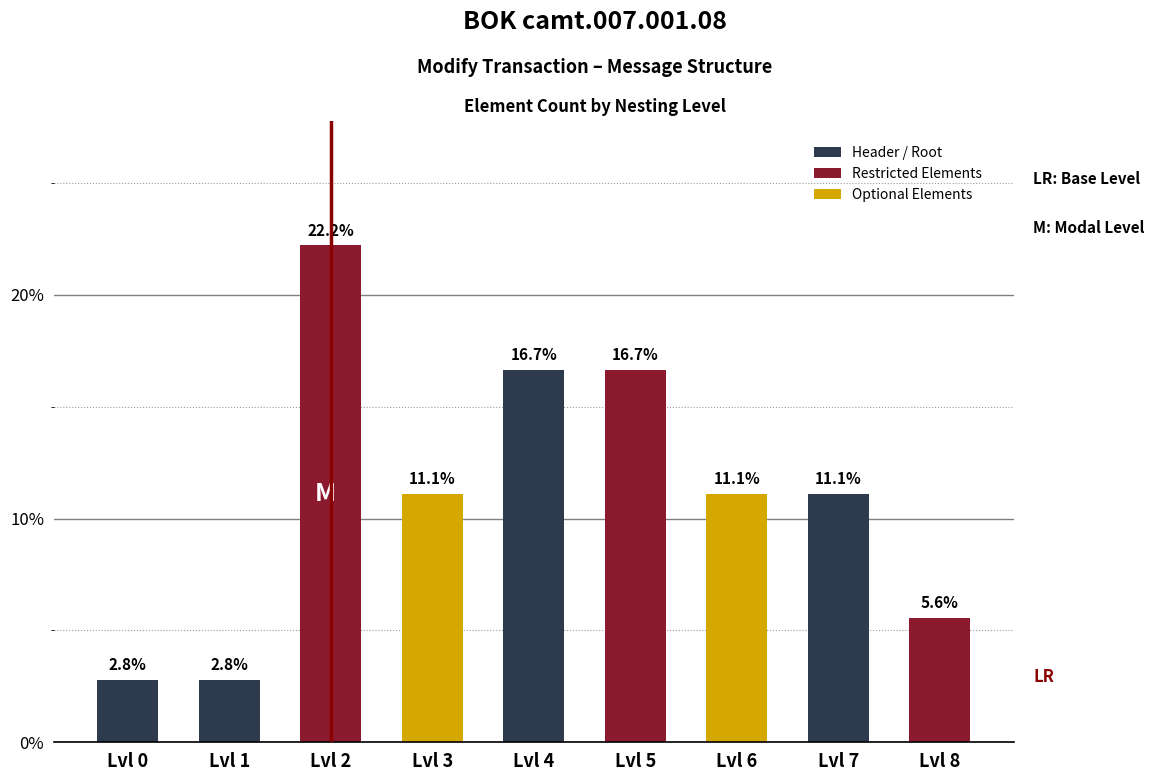

What is the ratio of the value at Lvl 2 to the value at Lvl 6?

2.0